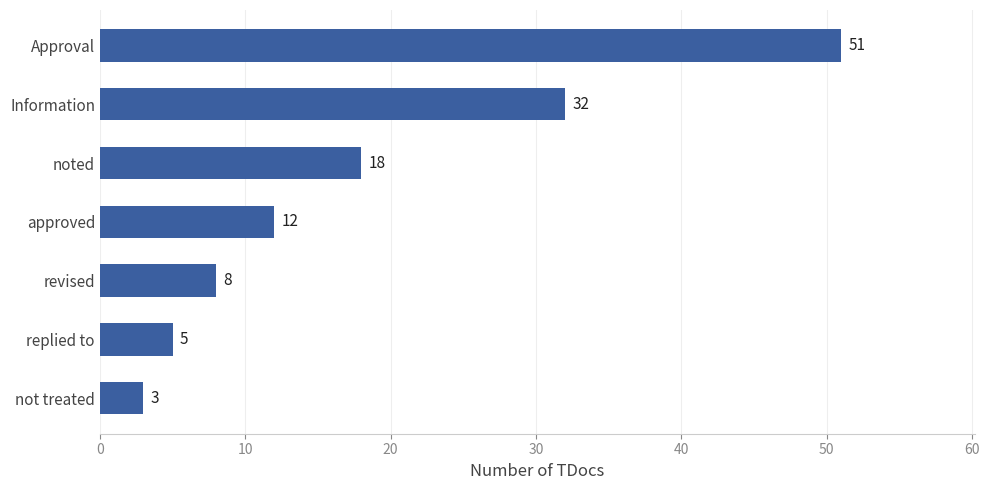

Which category has the highest value across all series?

Approval